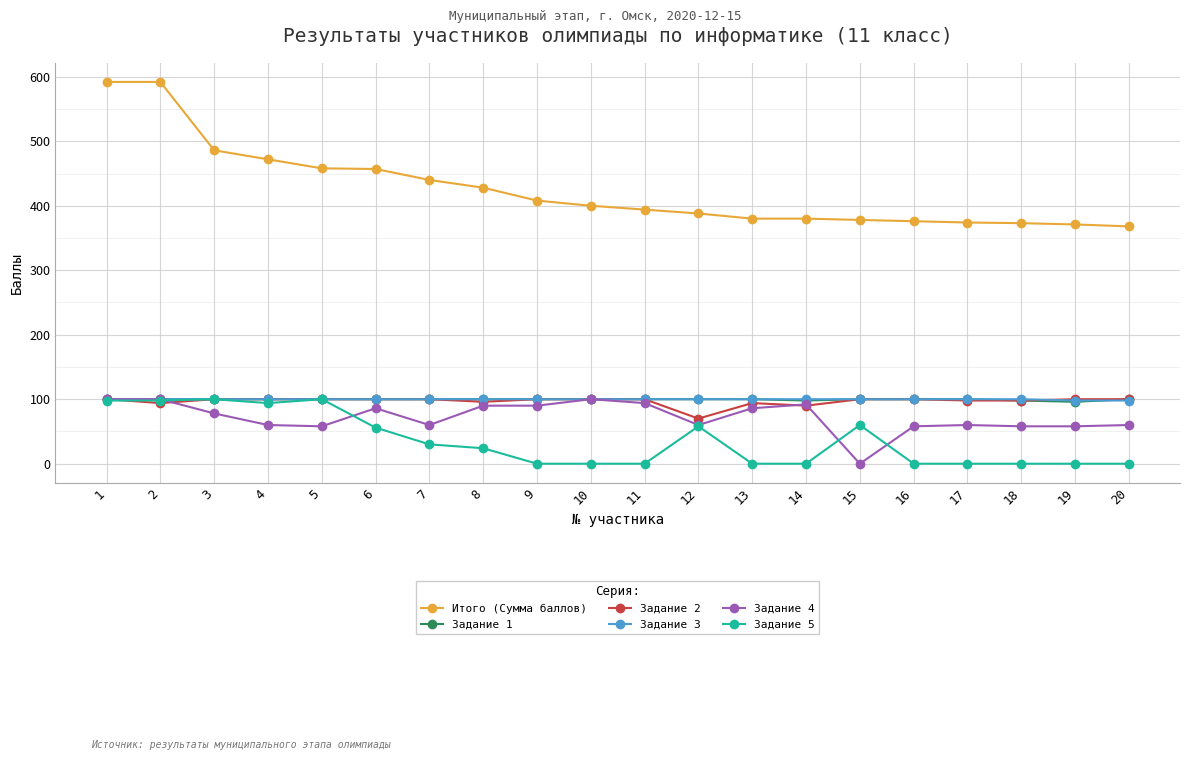

How many lines are shown in the chart?

6